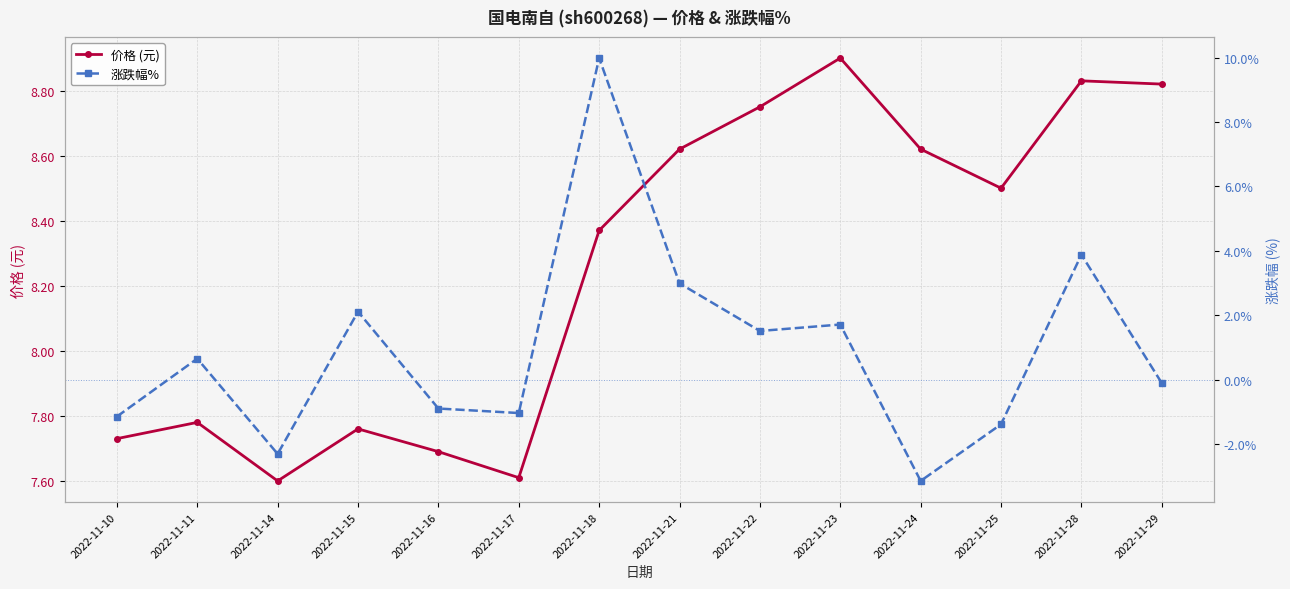

What is the sum of the 涨跌幅% values at 2022-11-22 and 2022-11-10?

0.4